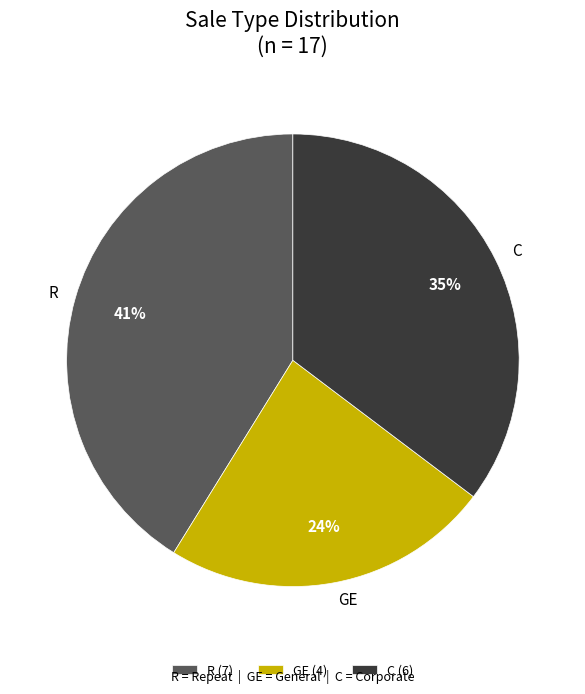

What percentage is the C slice, to the nearest percent?

35%